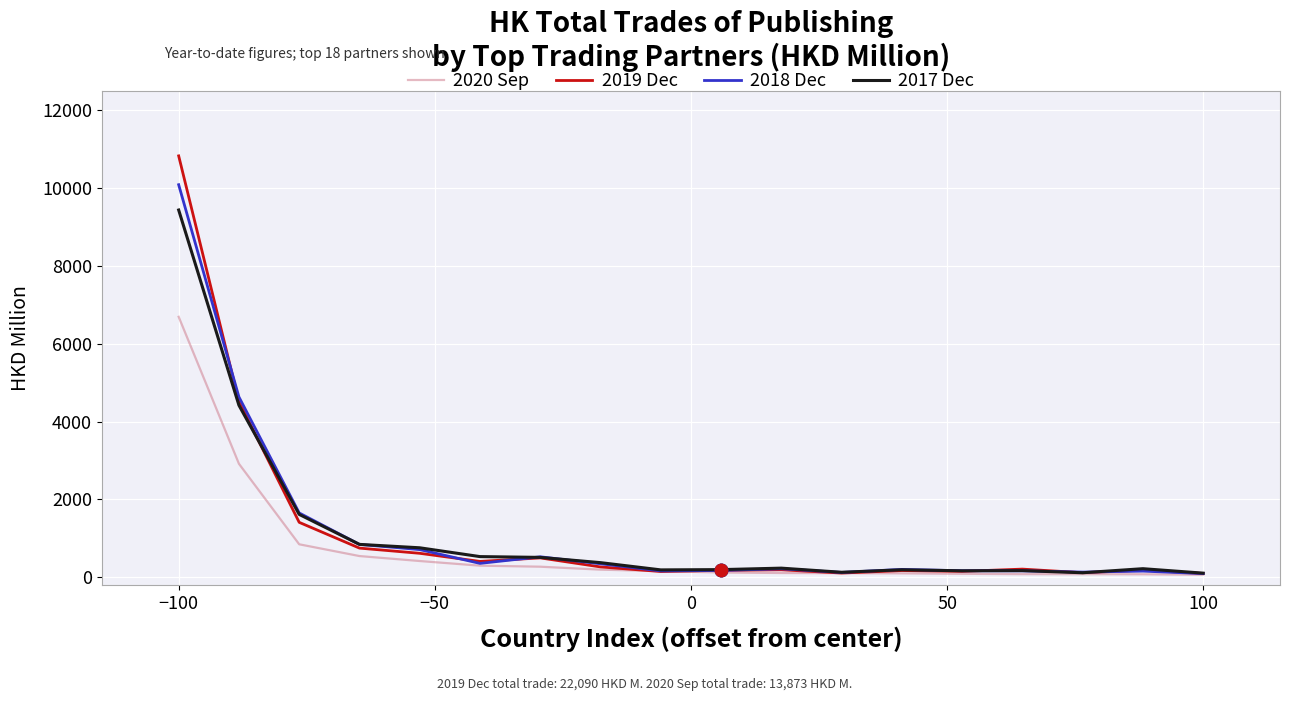

Which series has the widest spread of values?

2019 Dec